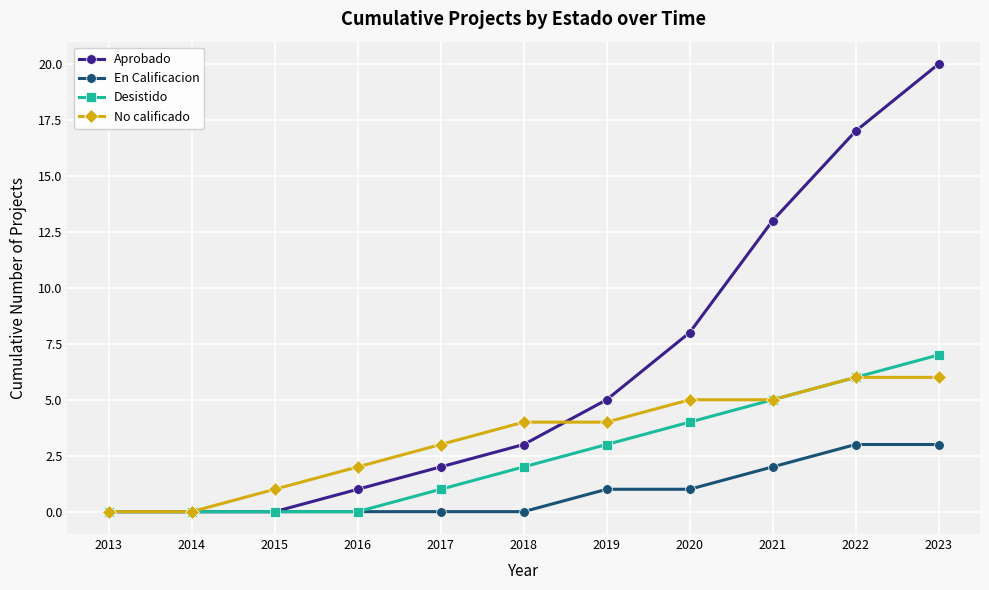

The value of Desistido at 2015 is 0. True or false?

True